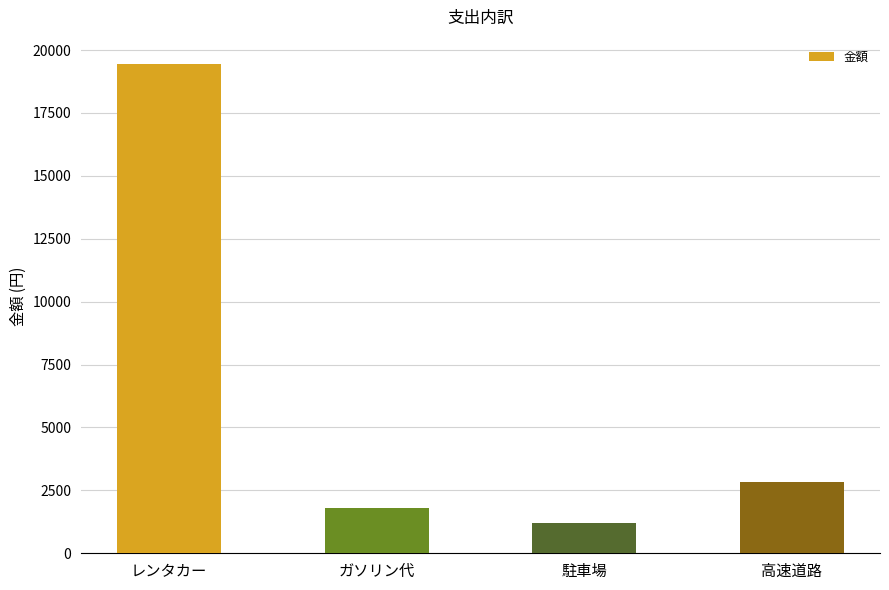

What is the difference between the second highest and second lowest values?

1013